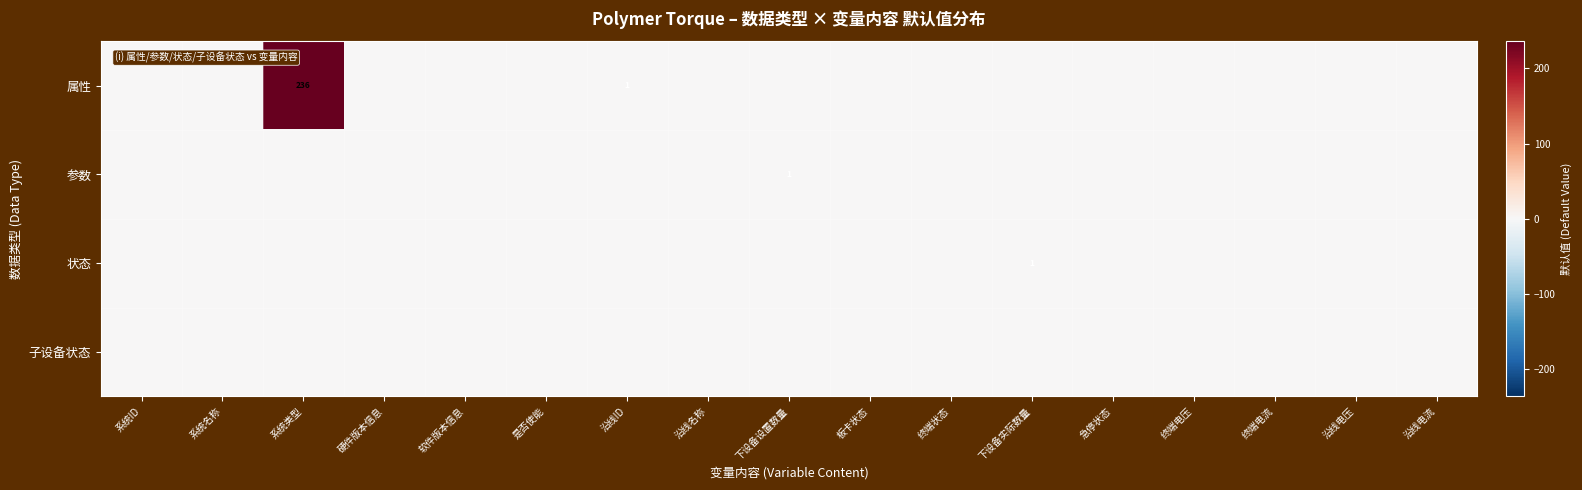

How many positive values does the 属性 series have?

2